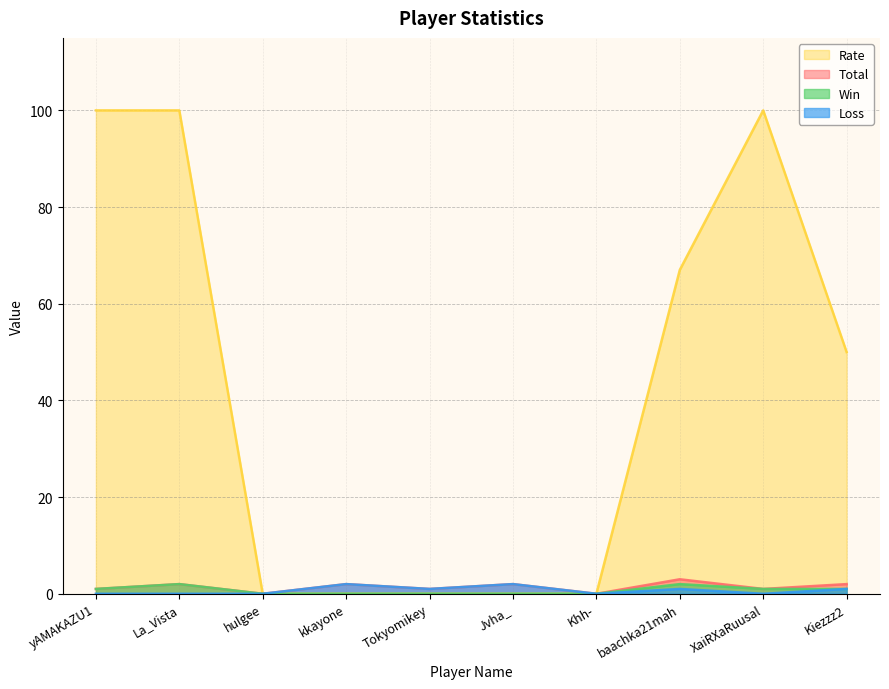

True or false: Rate and Total cross at least once.

False